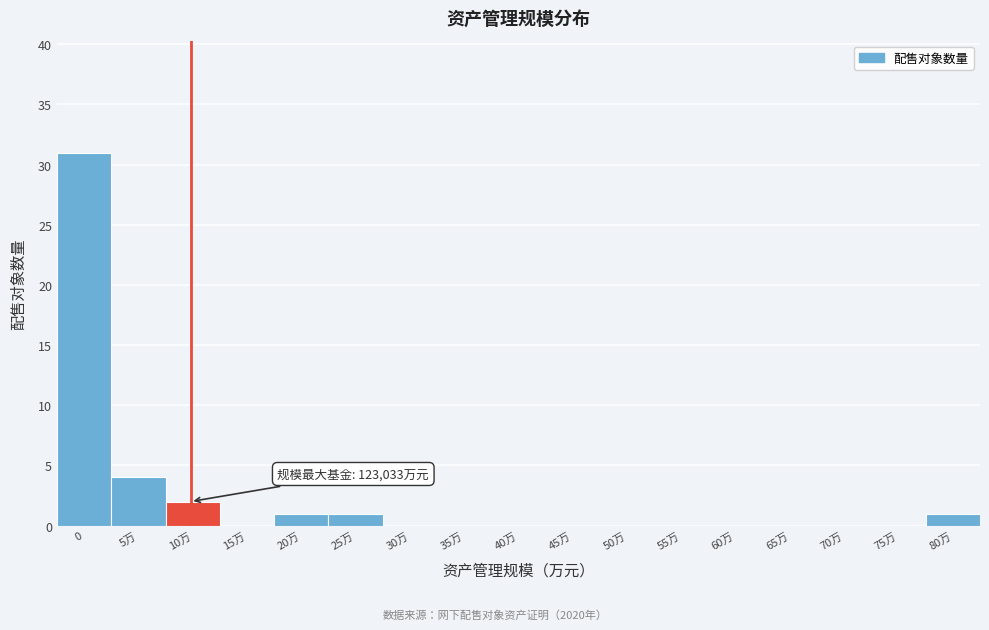

Reading left to right, transcribe all the data shown in this chart.

0=31	5万=4	10万=2	15万=0	20万=1	25万=1	30万=0	35万=0	40万=0	45万=0	50万=0	55万=0	60万=0	65万=0	70万=0	75万=0	80万=1